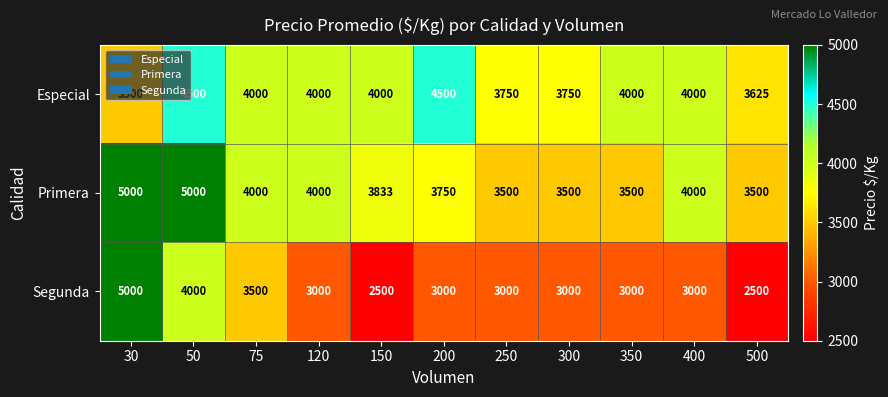

Count the Primera values in the range 3500 to 4000.

9